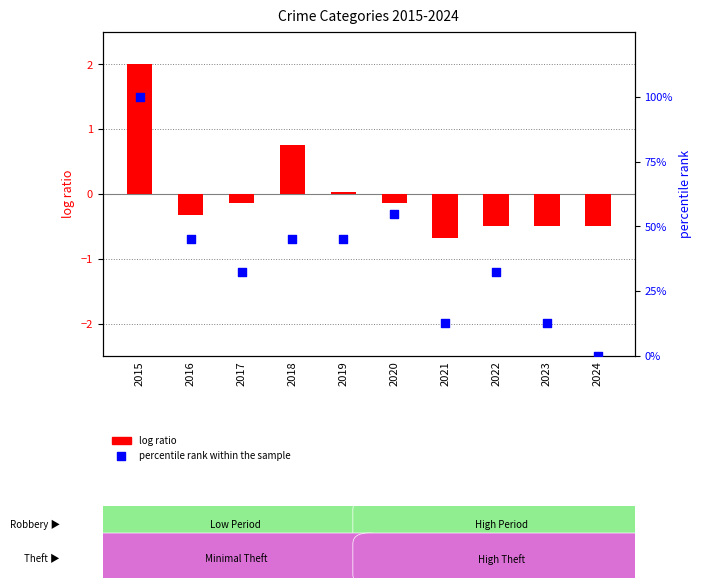

Which series reaches the minimum Y coordinate?

log ratio